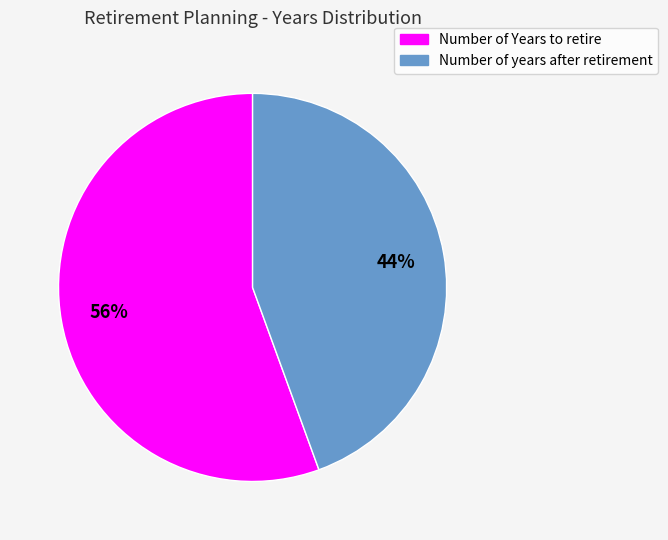

Combined, do Number of years after retirement and Number of Years to retire account for over 50%?

Yes